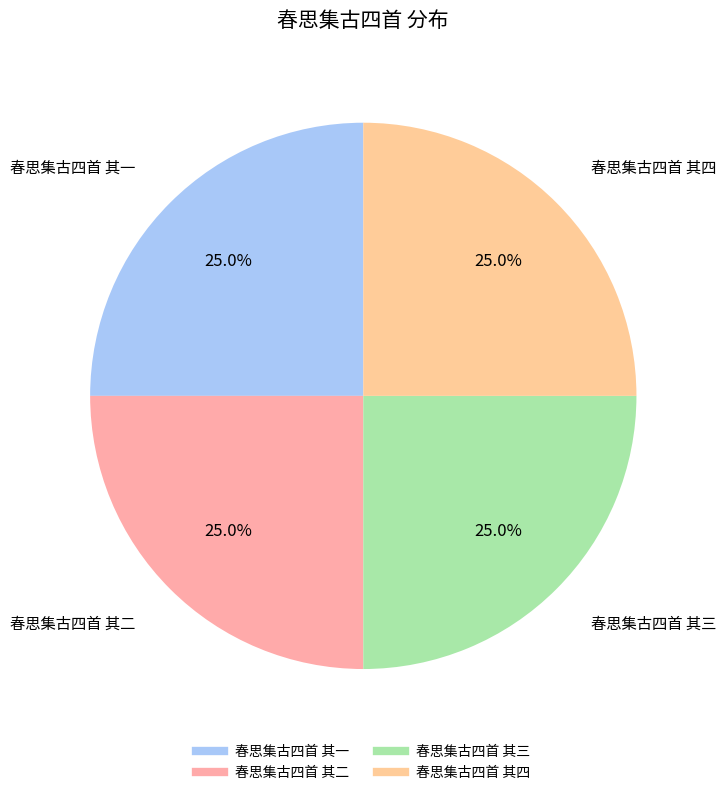

The 春思集古四首 其四 slice represents 25% of the pie. True or false?

True